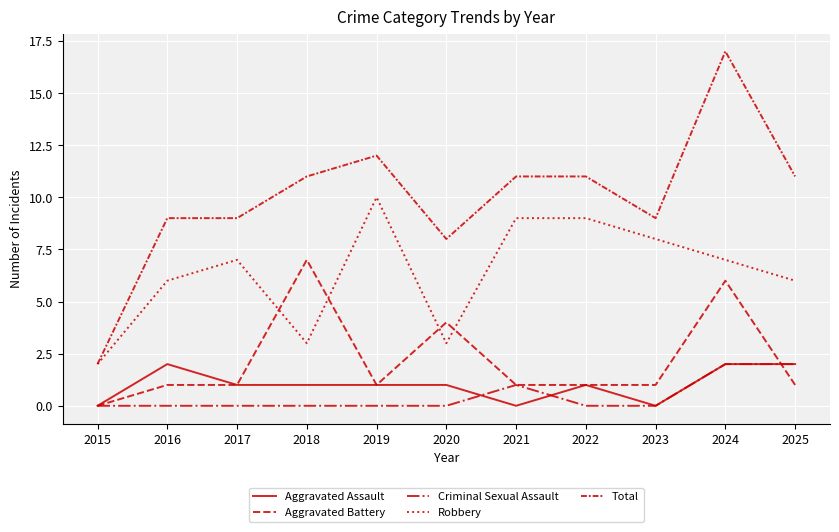

Is this an area chart (filled region under the line)?

No